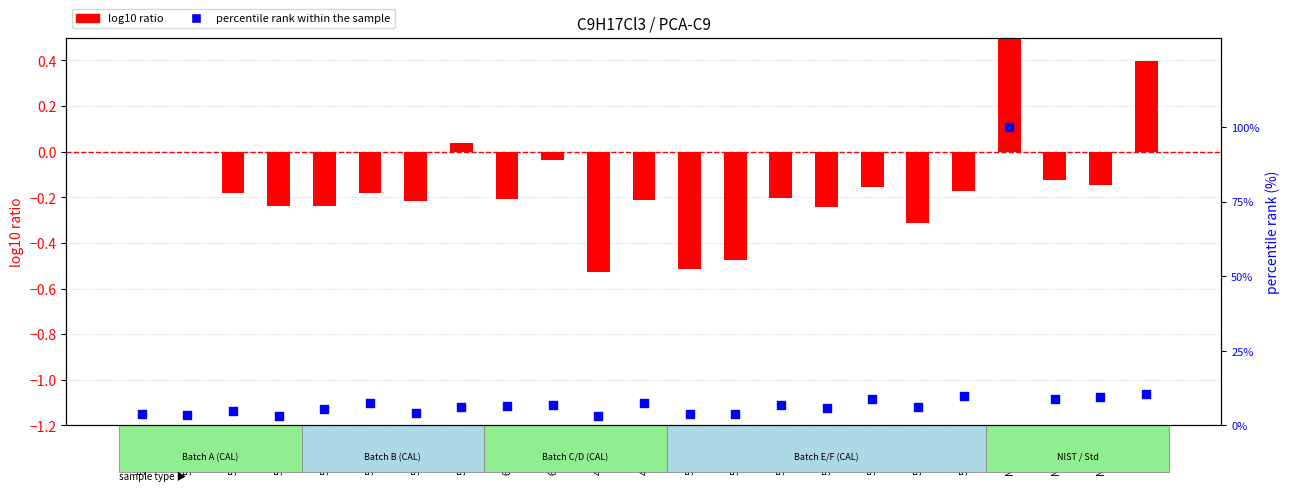

What are all the series names shown in the legend?

log10 ratio, percentile rank within the sample